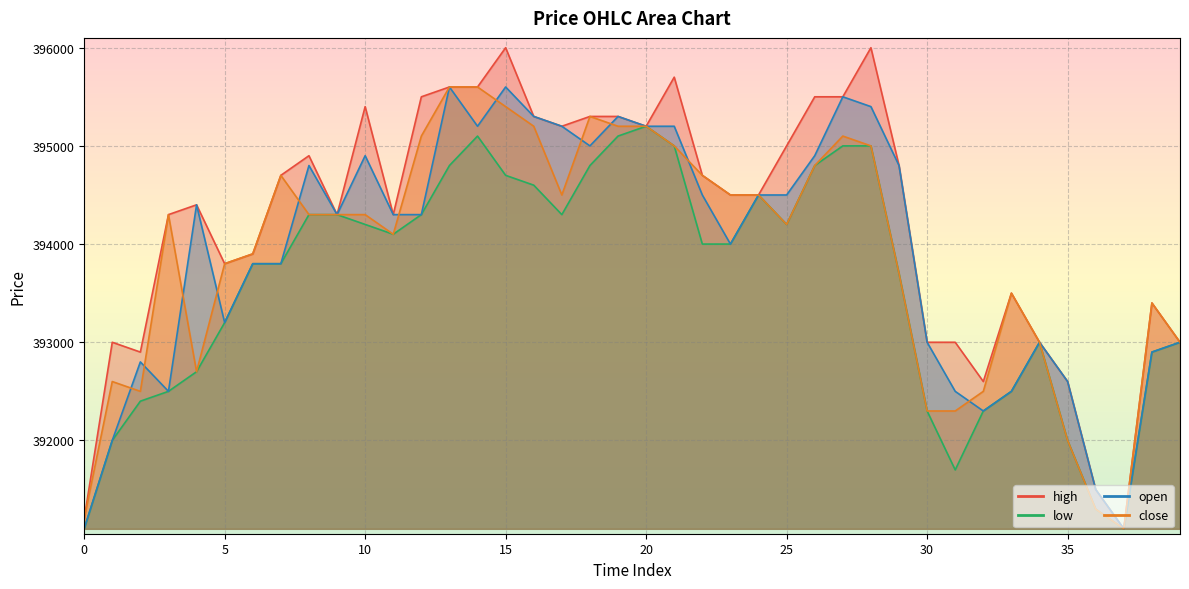

Which label corresponds to the largest value in the chart?

15